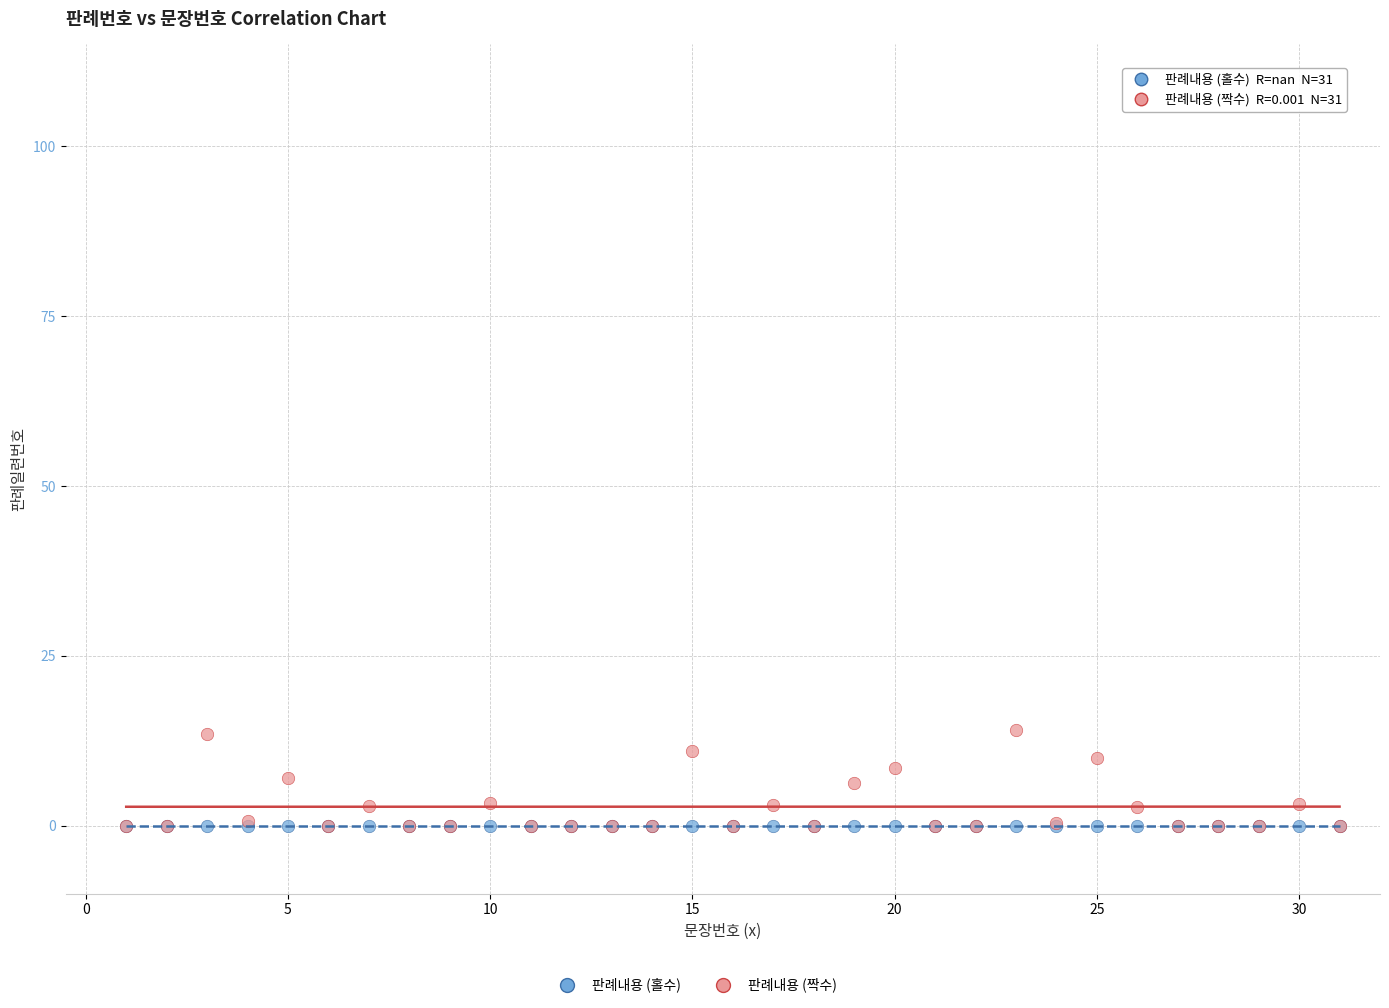

Which series reaches the maximum Y coordinate?

판례내용 (짝수)